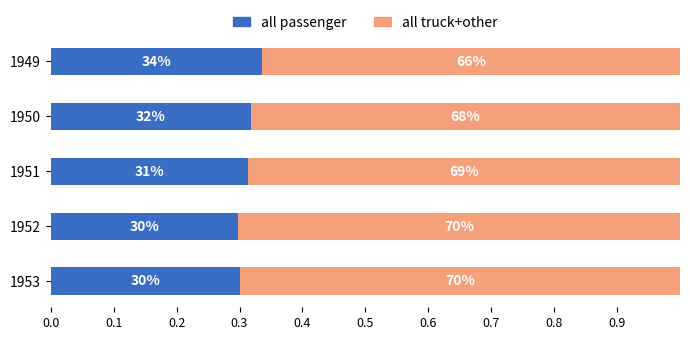

At which category is the sum across all series the highest?

1953